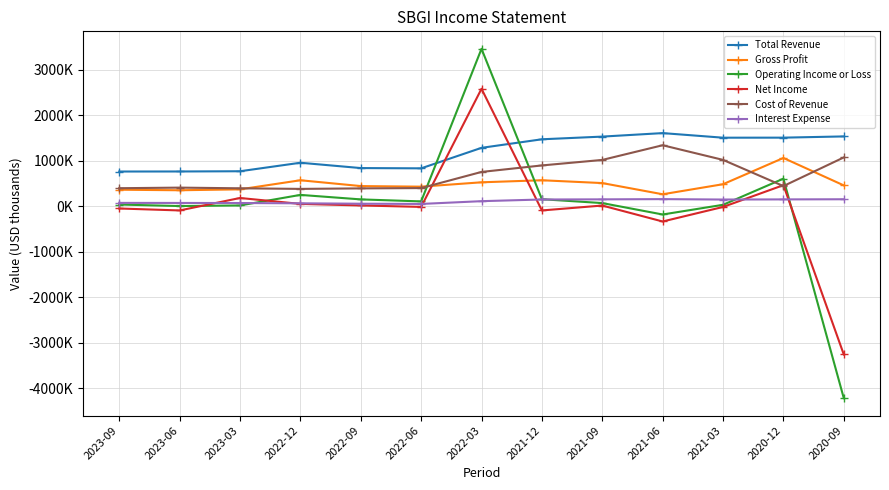

Reading right to left, extract all data points from this chart.

Total Revenue: 1539000	1512000	1511000	1612000	1535000	1476000	1288000	837000	843000	960000	773000	768000	767000
Gross Profit: 462000	1065000	488000	267000	513000	575000	530000	434000	447000	575000	375000	355000	367000
Operating Income or Loss: -4216000	610000	35000	-178000	73000	158000	3466000	110000	154000	253000	21000	8000	41000
Net Income: -3256000	467000	-12000	-332000	19000	-89000	2587000	-11000	21000	55000	185000	-89000	-46000
Cost of Revenue: 1077000	447000	1023000	1345000	1022000	901000	758000	403000	396000	385000	398000	413000	400000
Interest Expense: 157000	154000	151000	160000	155000	152000	115000	54000	59000	68000	74000	76000	77000